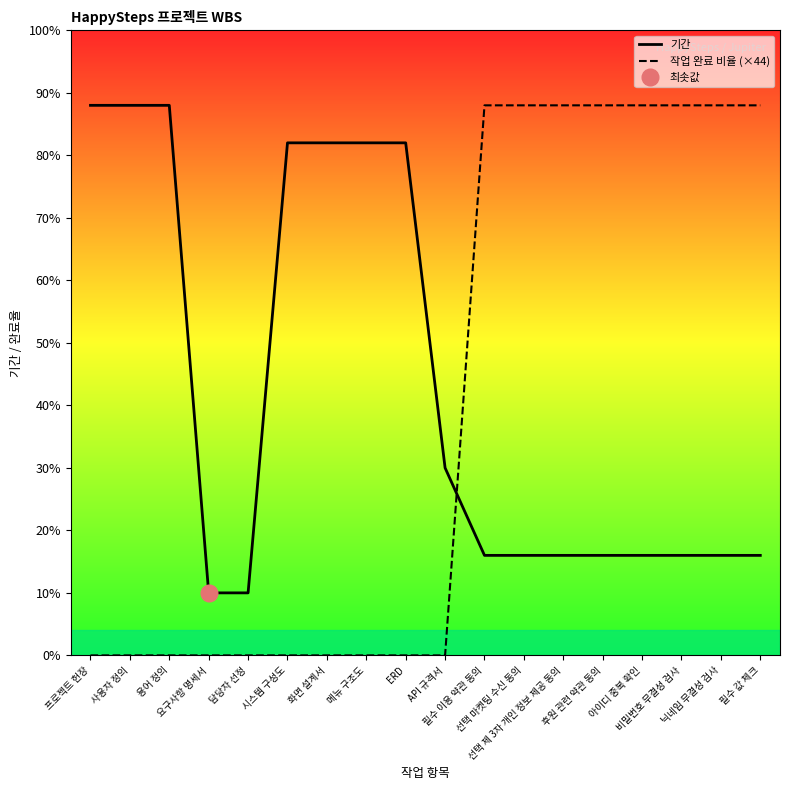

What is the difference between the maximum and minimum values in the 기간 series?

39